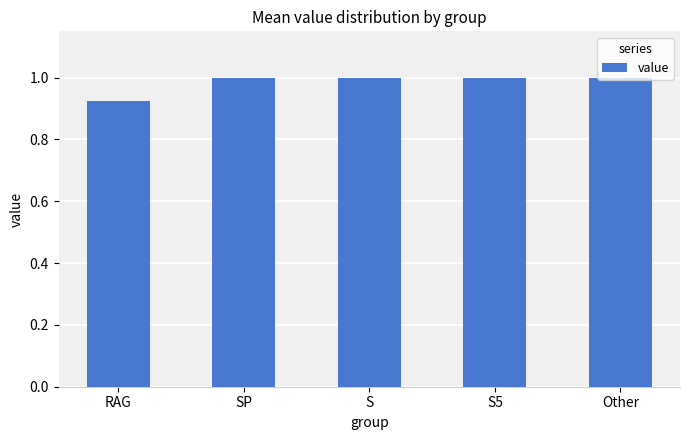

What is the sum of the values at S and Other?

2.0